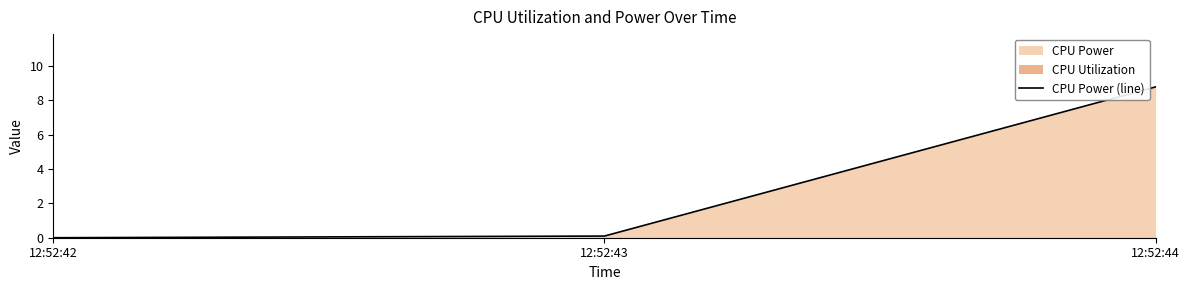

What is the difference between the values at 12:52:44 and 12:52:43?

8.7